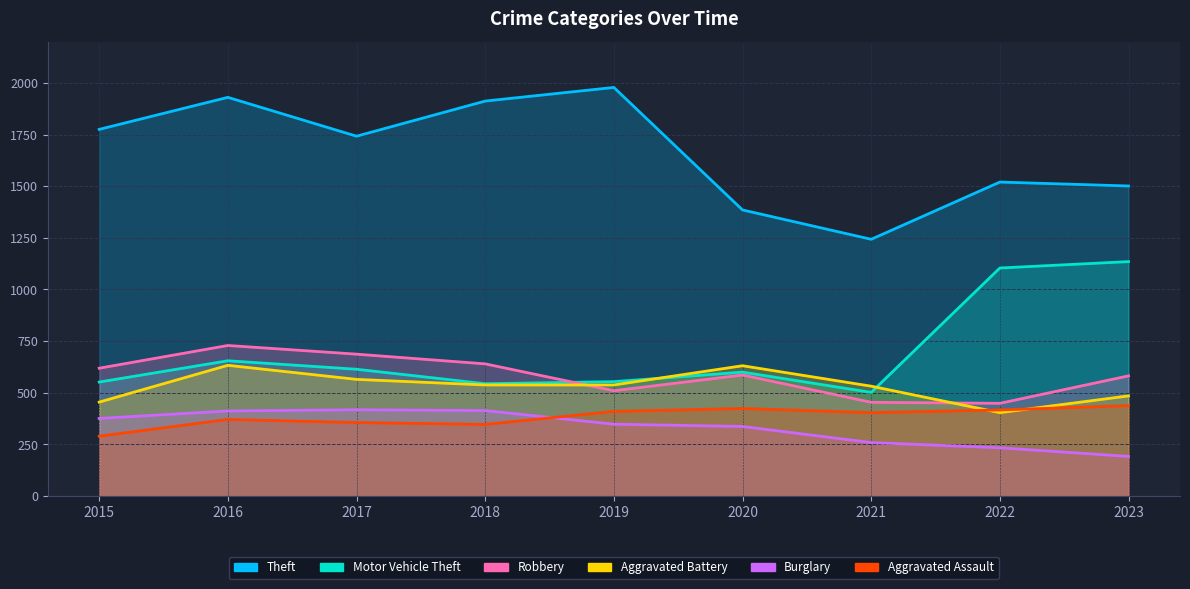

Rank the categories by Burglary value from lowest to highest.

2023, 2022, 2021, 2020, 2019, 2015, 2016, 2018, 2017